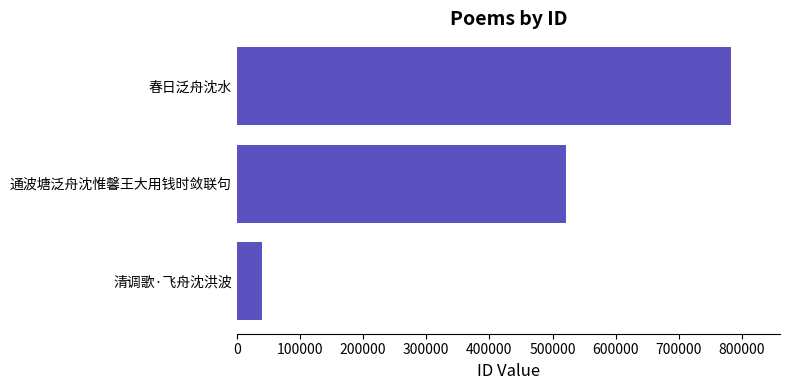

What is the approximate value at 春日泛舟沈水?

782151